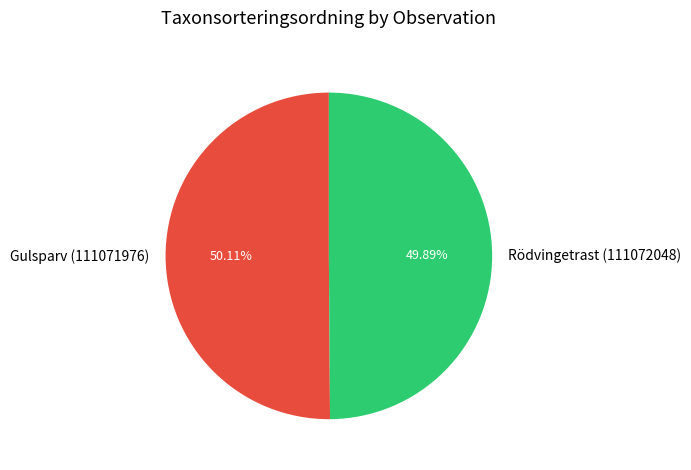

To the nearest percent, what is the average slice percentage?

50%